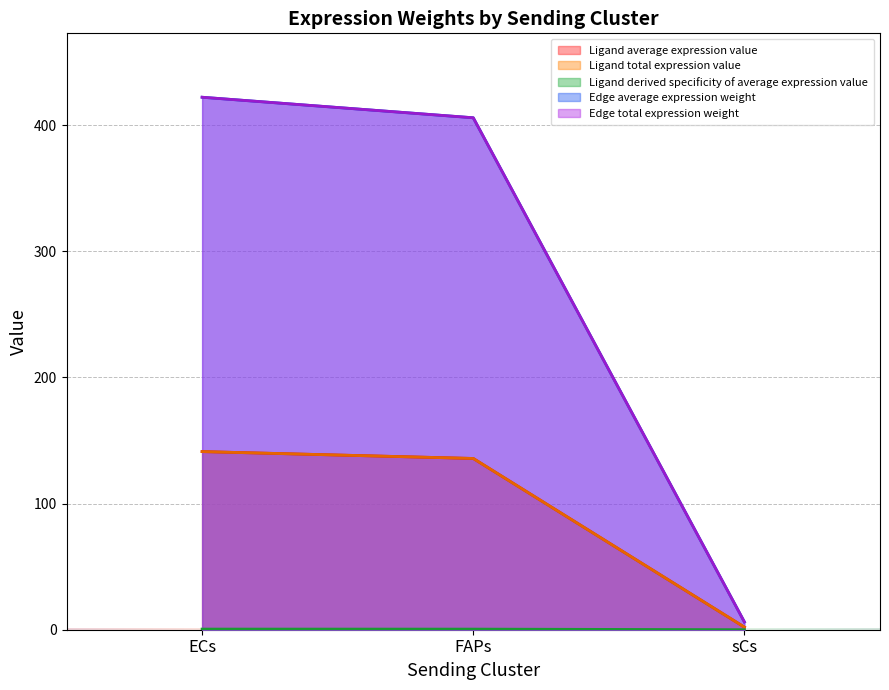

At how many categories does at least one series exceed 331?

2